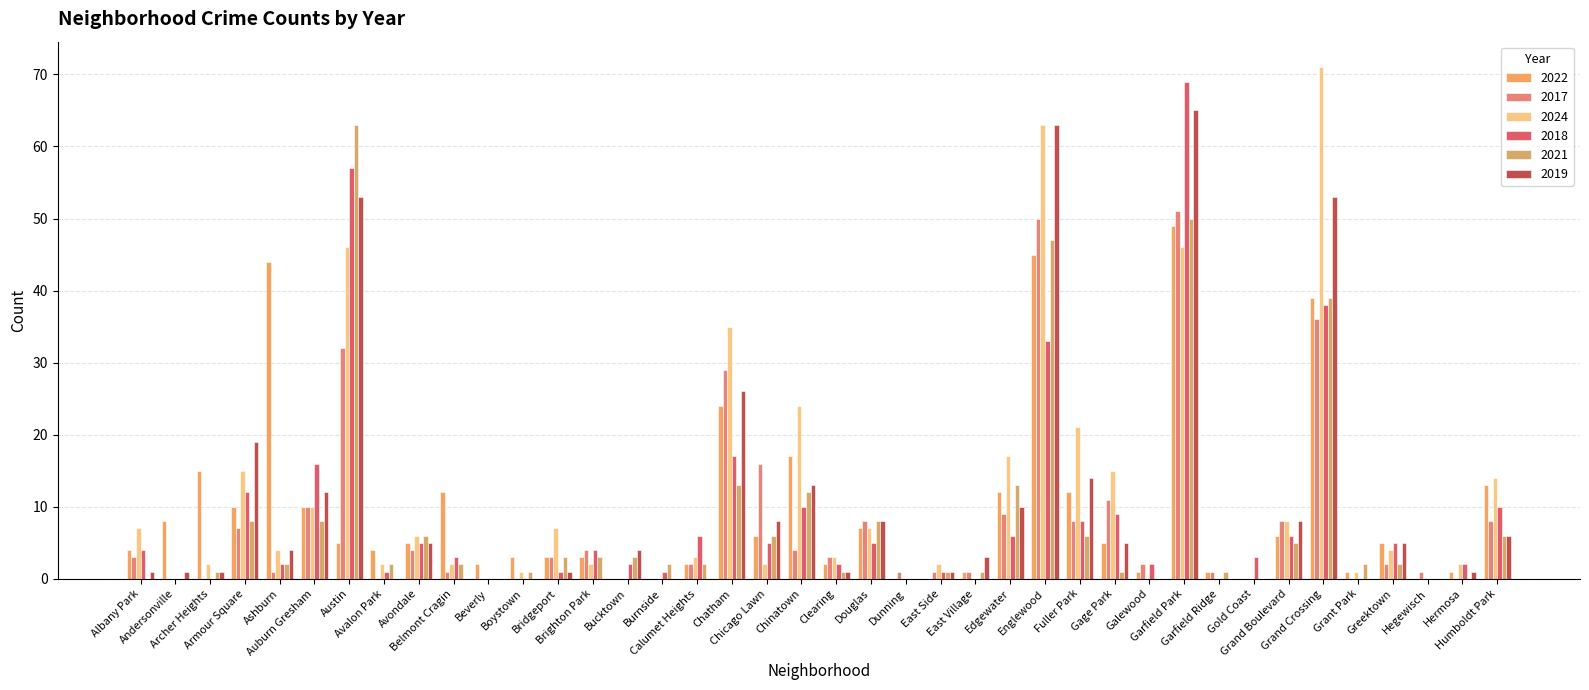

Which series has the largest range (max minus min)?

2024